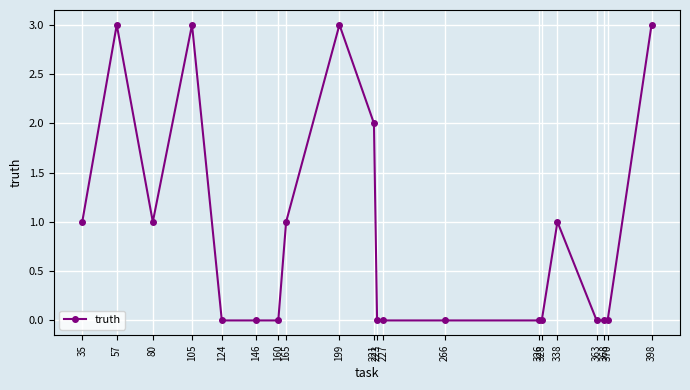

Where is the first local maximum?

57